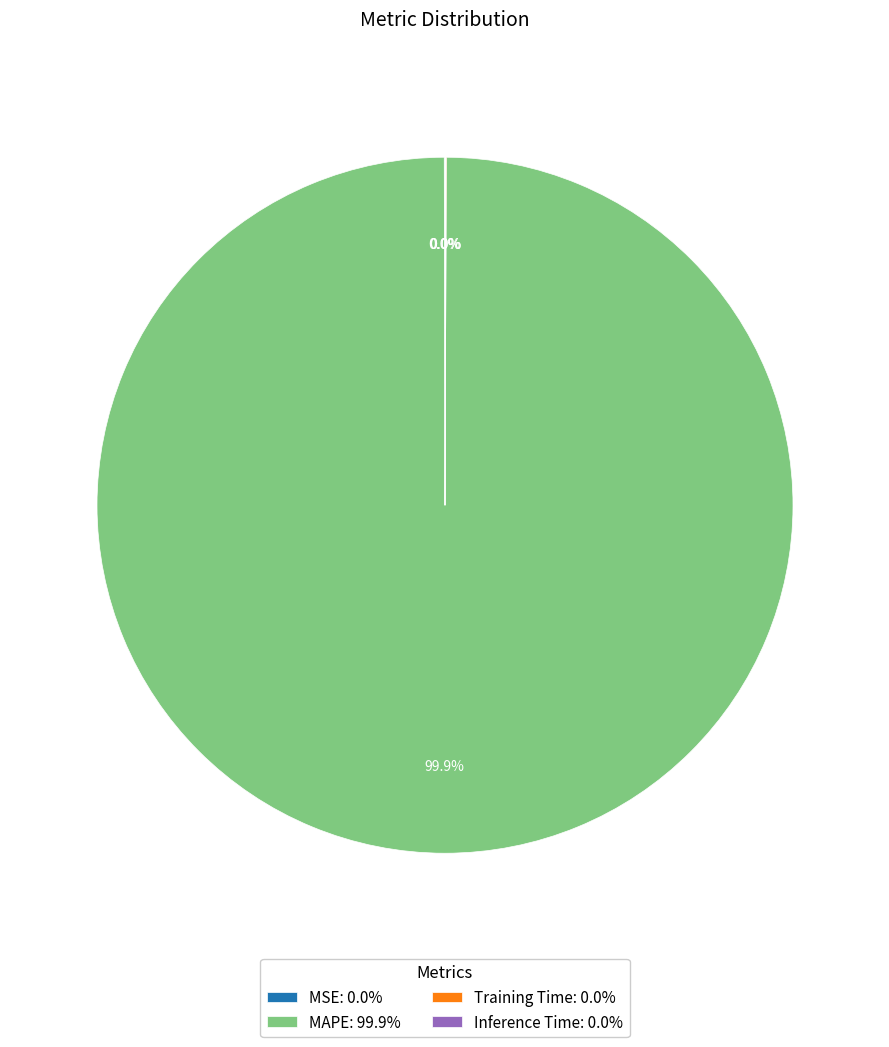

Does any single category account for the majority?

Yes